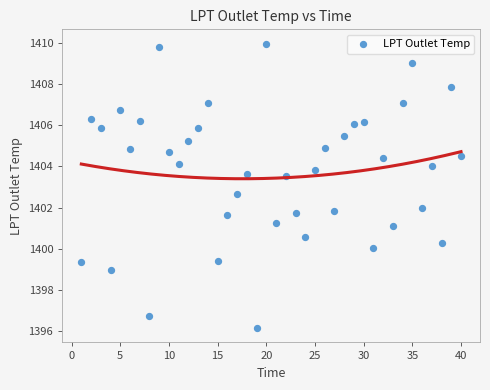

What is the range of Y values (max minus min)?

13.8